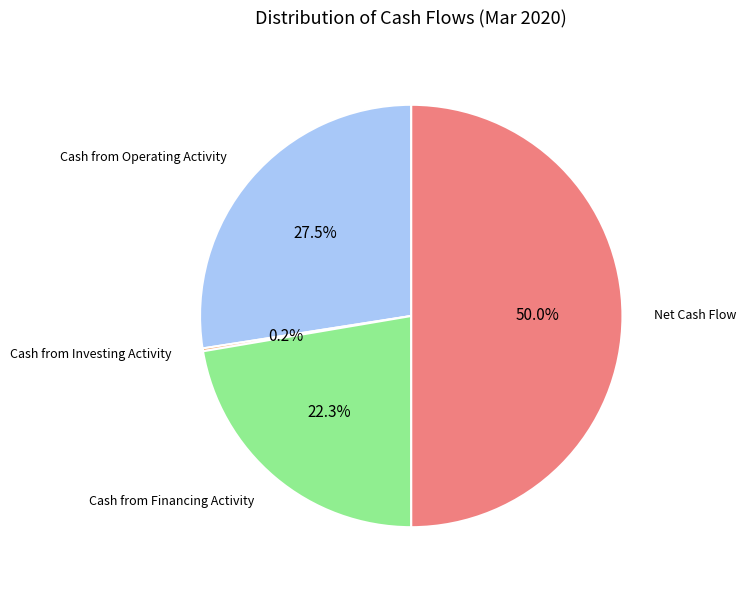

To the nearest percent, what is the difference between the largest and smallest slice percentages?

50%